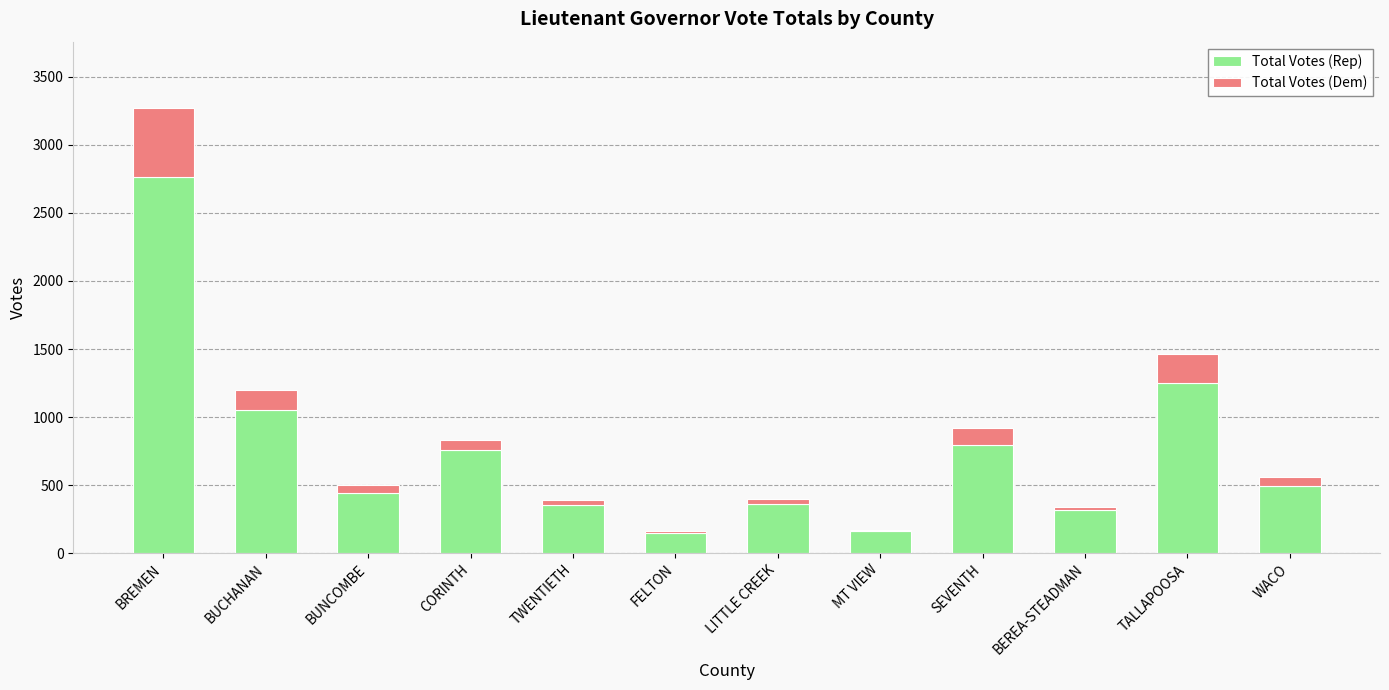

True or false: Total Votes (Rep) has a value of 735 at BUNCOMBE.

False